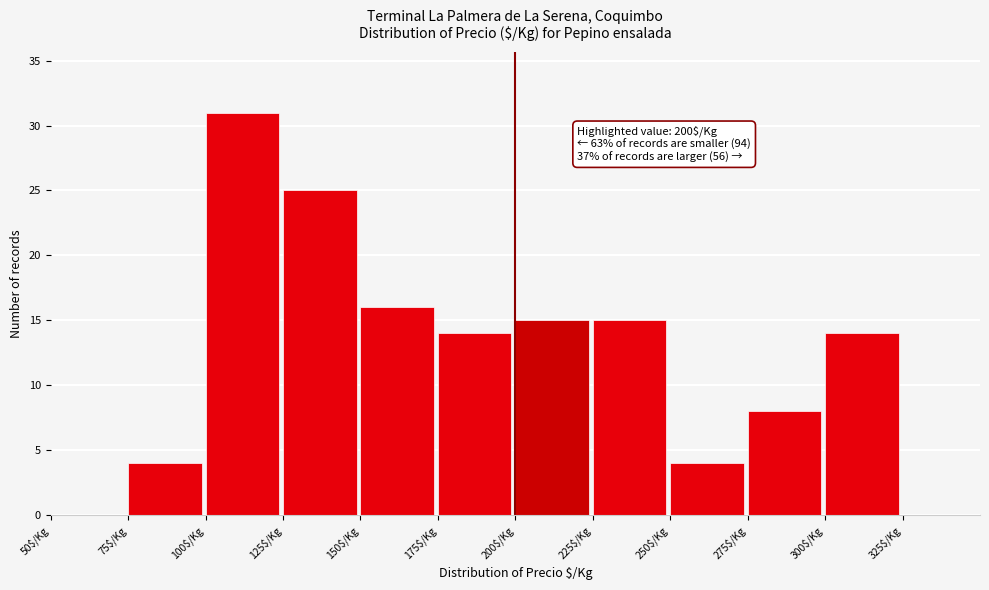

Which range on the x-axis has the tallest bar?

100 to 125